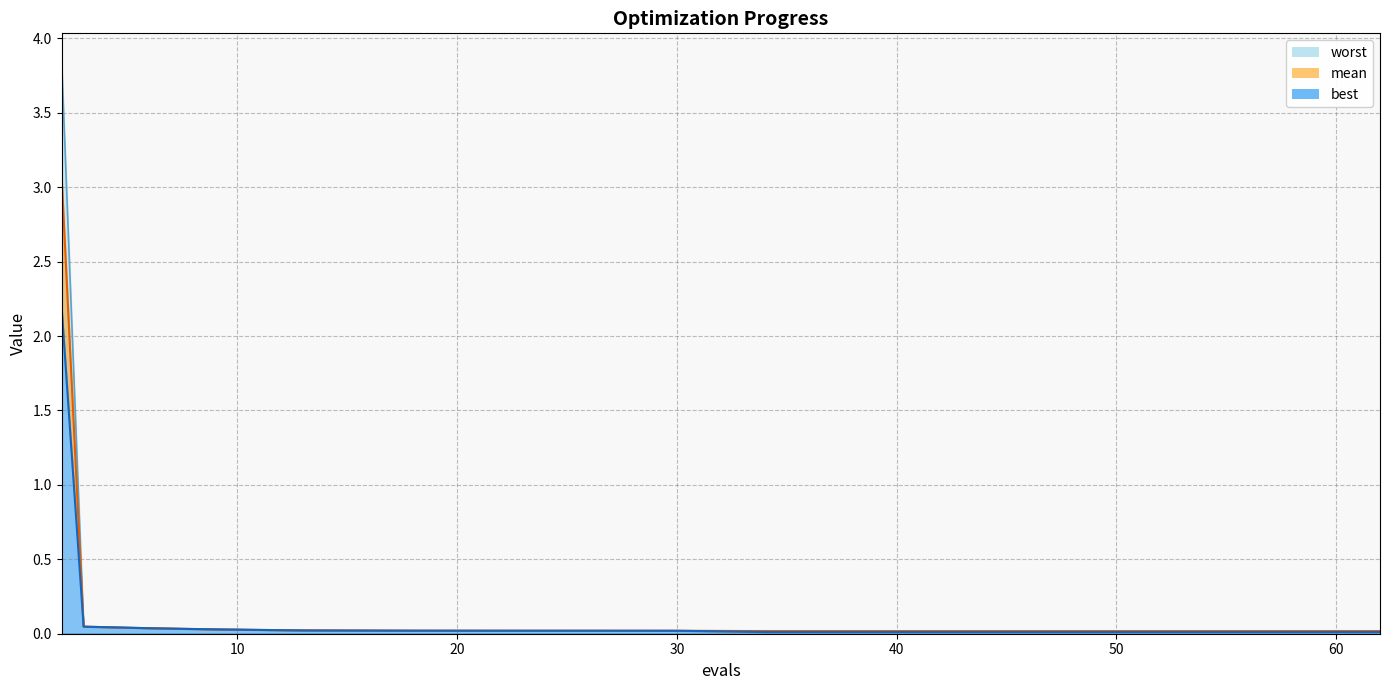

True or false: best and mean cross at least once.

False